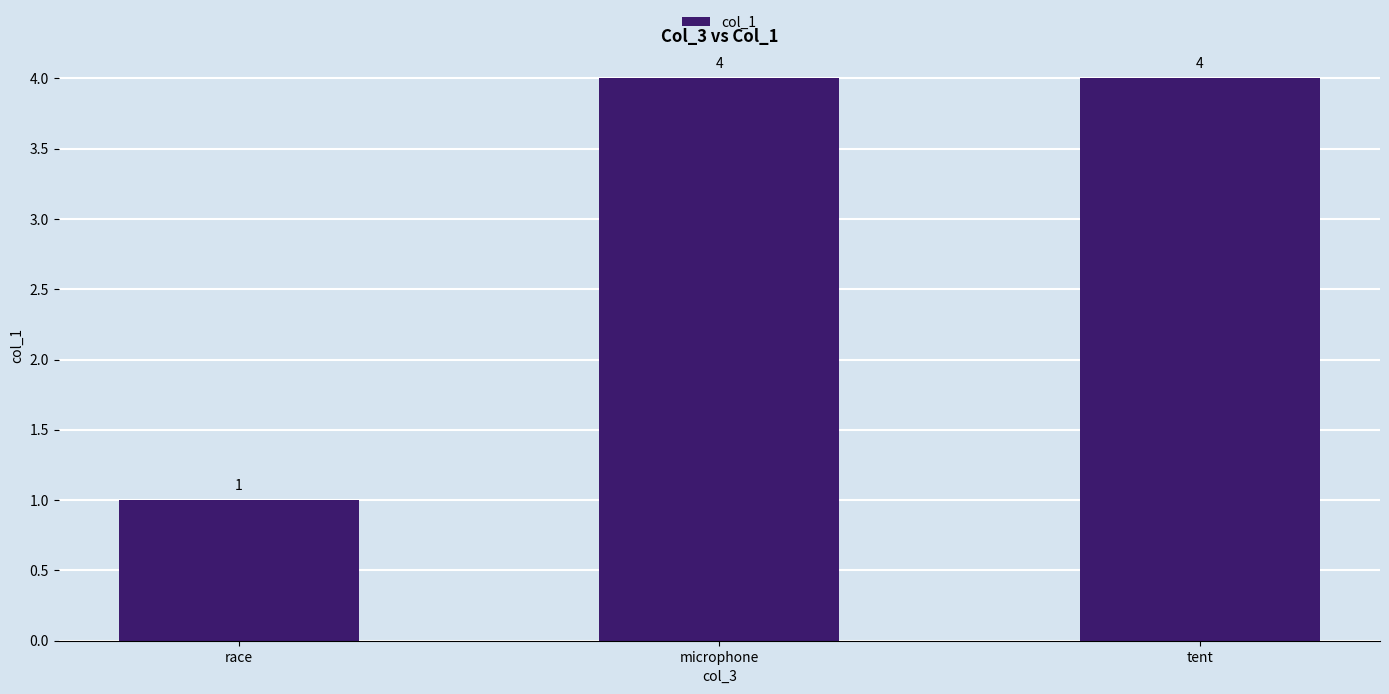

Reading left to right, what are all the values shown in this chart?

race=1	microphone=4	tent=4